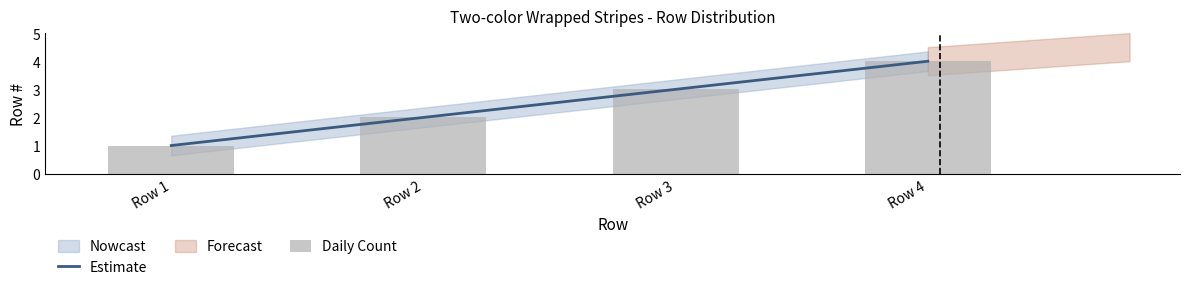

What is the difference between the second highest and second lowest values?

1